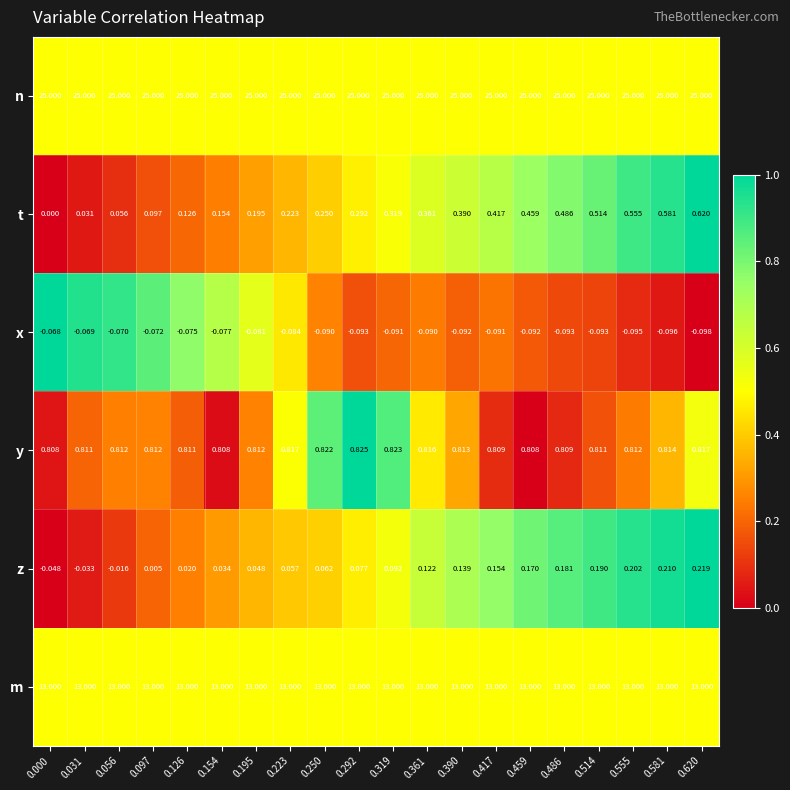

List the series in order of their peak value, lowest first.

x, z, t, y, m, n